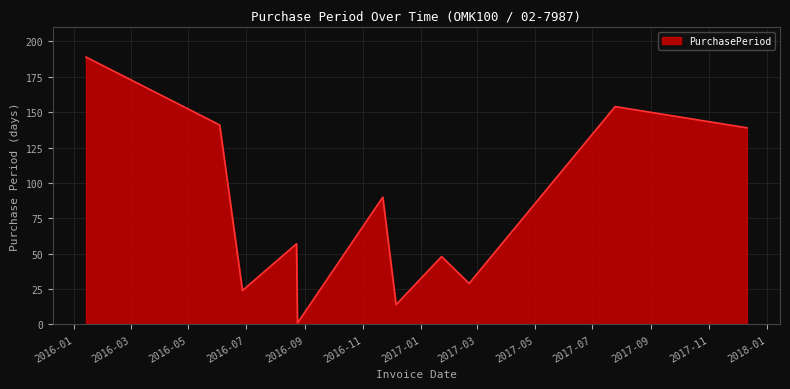

How many series are shown in this chart?

1